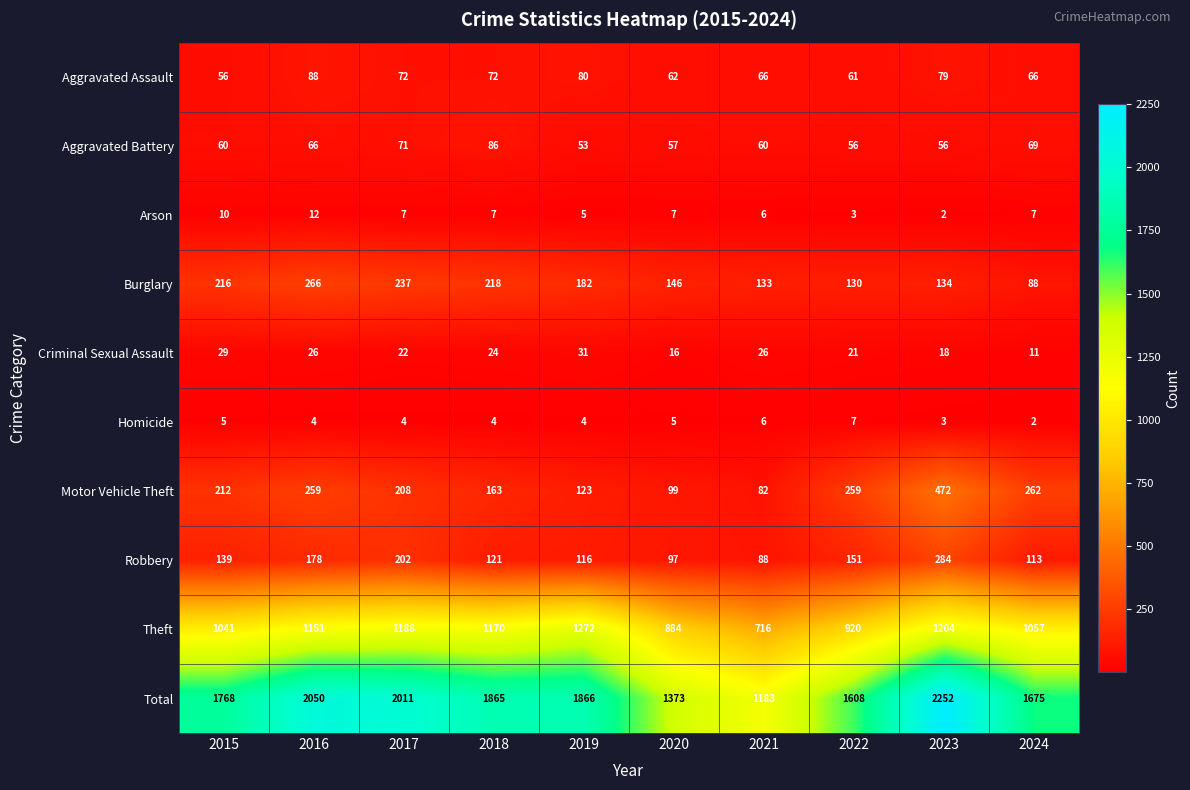

Which category has the lowest value in the Arson series?

2023